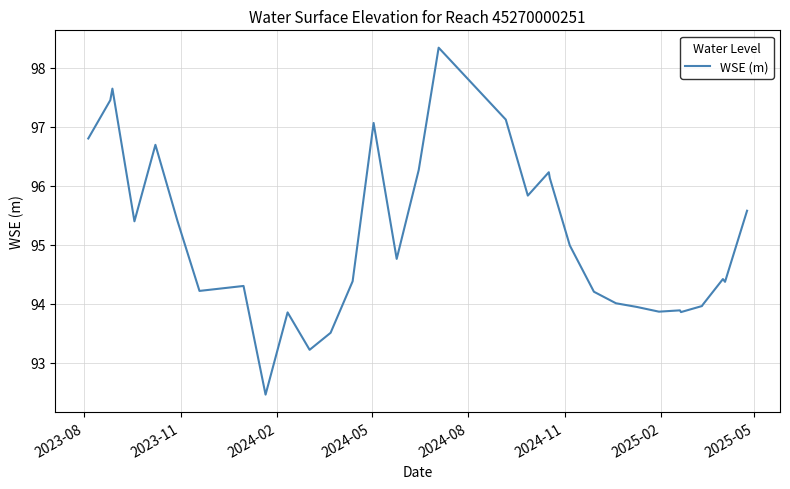

True or false: there are more than 2 points higher than both neighbors.

True